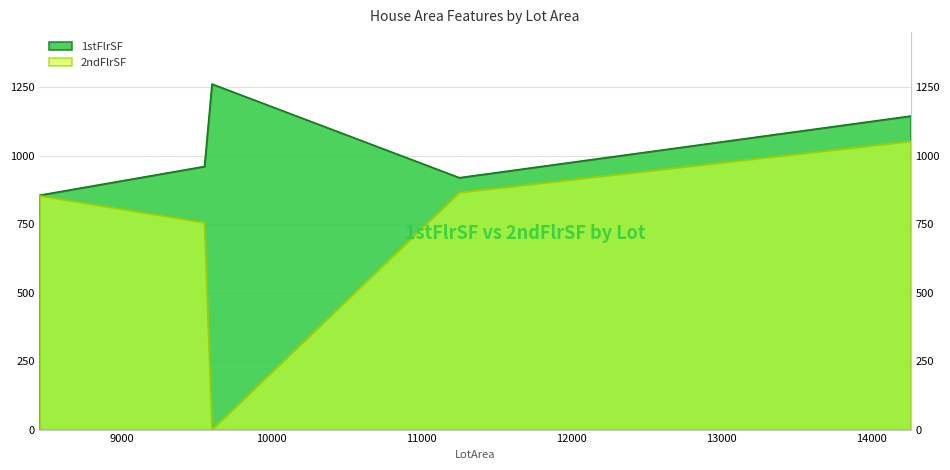

Where is 2ndFlrSF nearest to the value 526?

9550